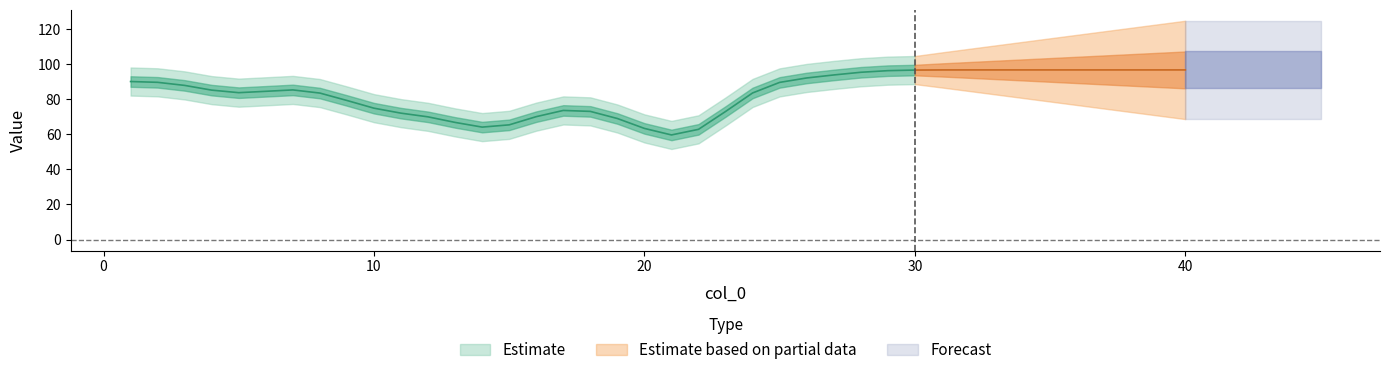

Which has a higher value, 18 or 32?

32